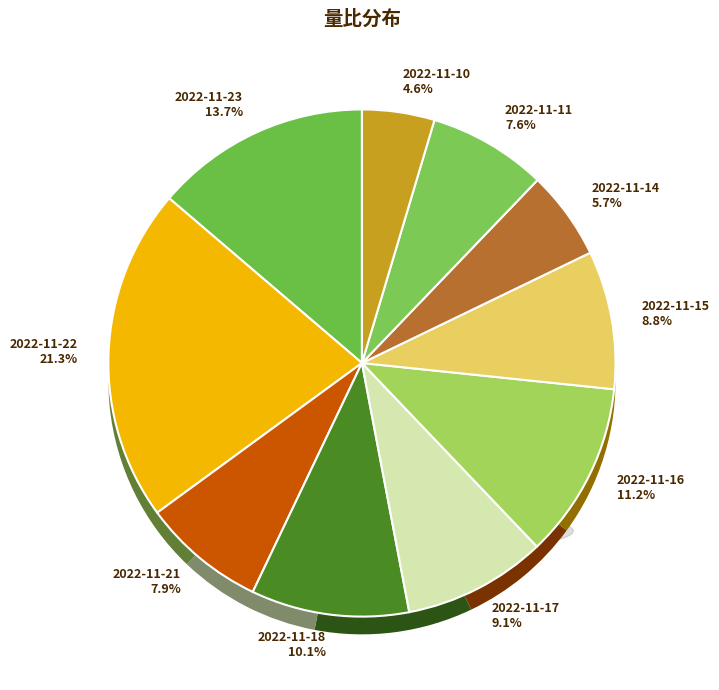

To the nearest percent, what percentage of the pie is 2022-11-15?

9%